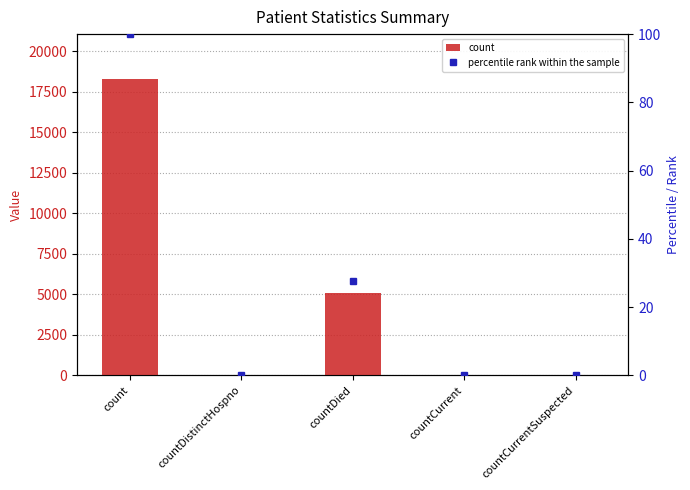

At how many categories does at least one series exceed 3131?

2